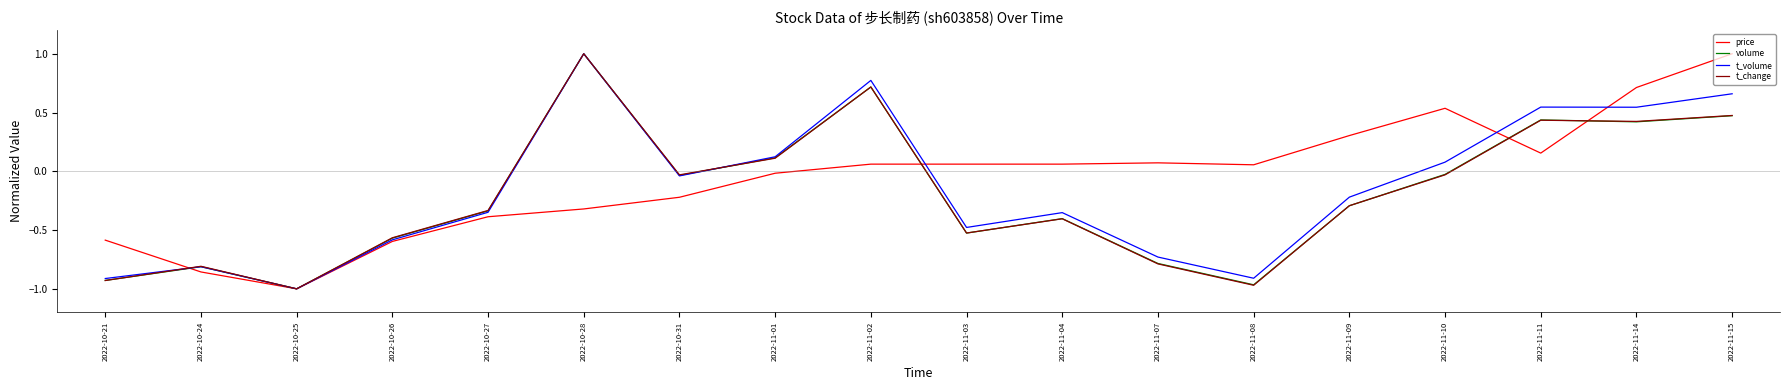

Is the value of price at 2022-10-24 greater than the value of volume at 2022-11-03?

No